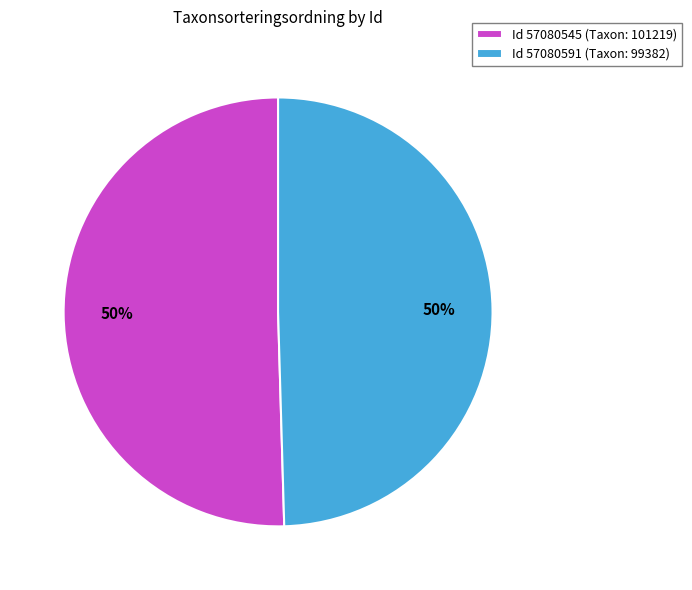

The Id 57080591 (Taxon: 99382) slice represents 40% of the pie. True or false?

False